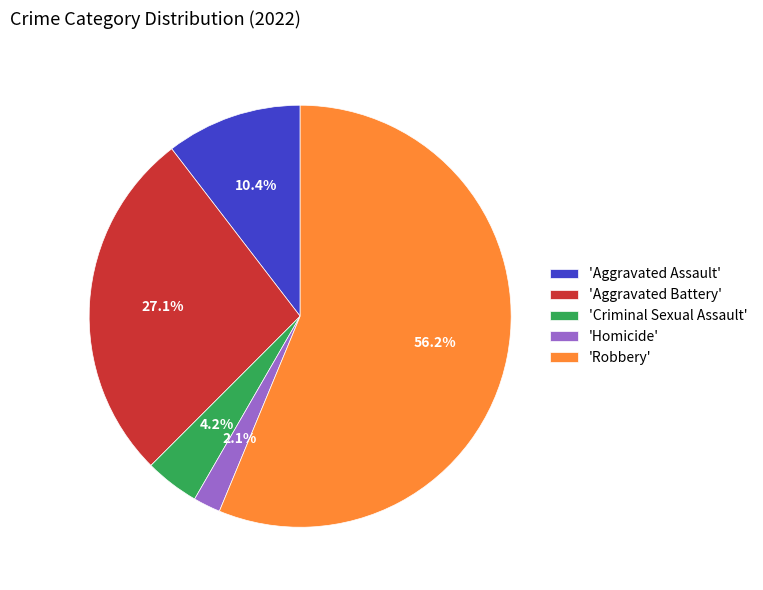

To the nearest percent, what is the average slice percentage?

20%